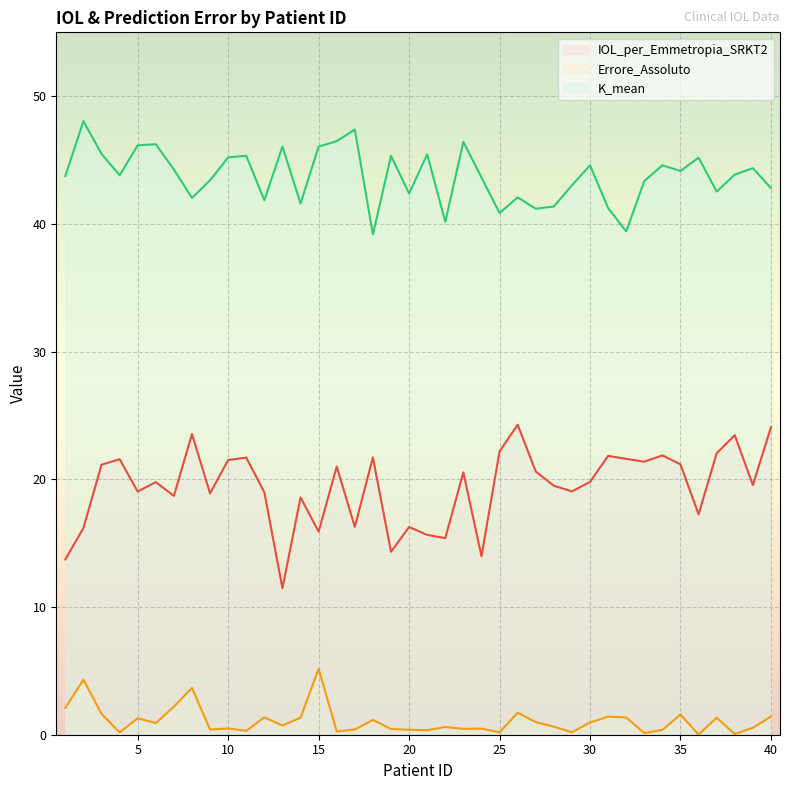

True or false: IOL_per_Emmetropia_SRKT2 and Errore_Assoluto intersect in this chart.

False